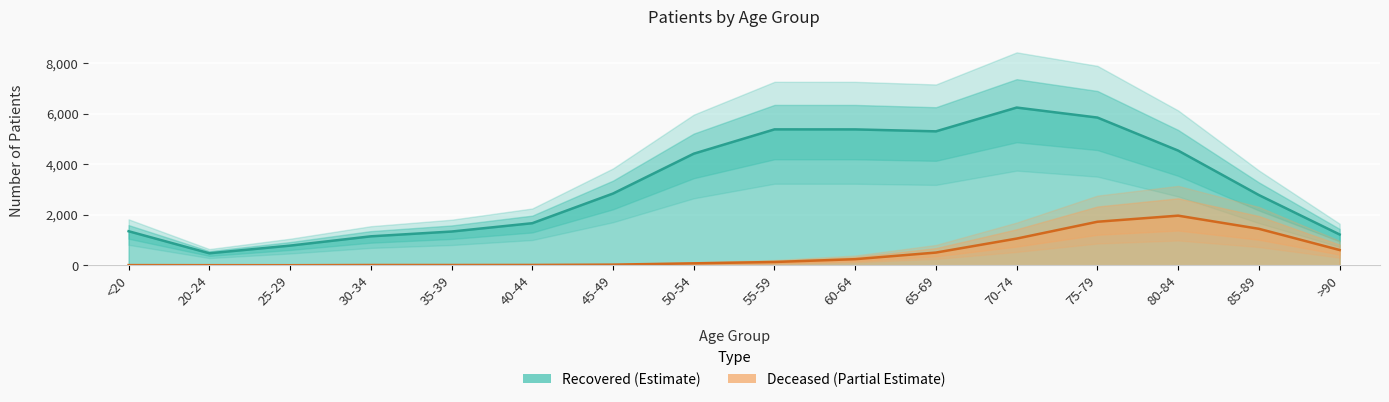

Which series changed the most between 35-39 and >90?

patients_deceased